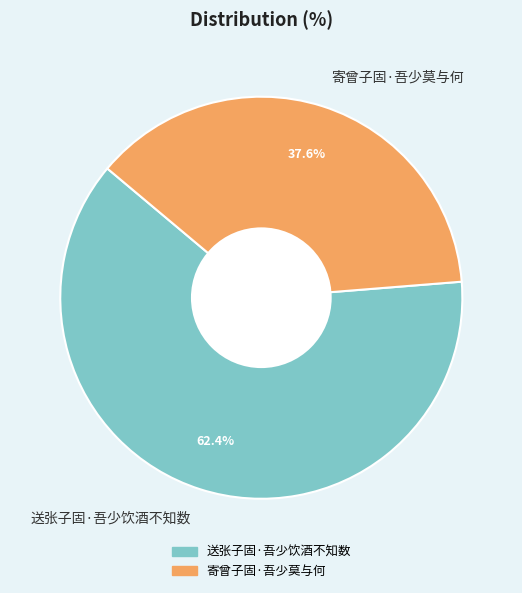

To the nearest percent, what is the difference between the largest and smallest slice percentages?

25%